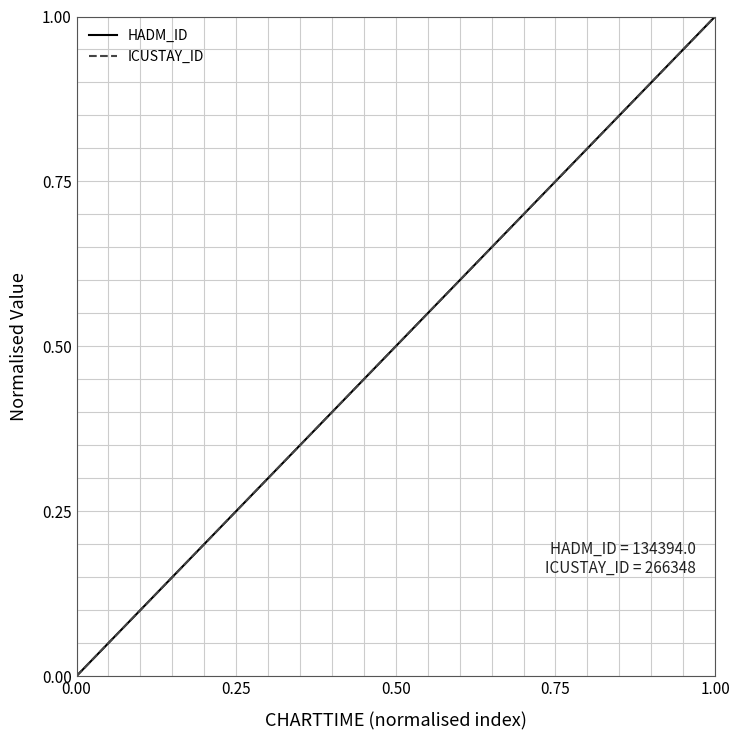

Does the chart have visible grid lines?

Yes